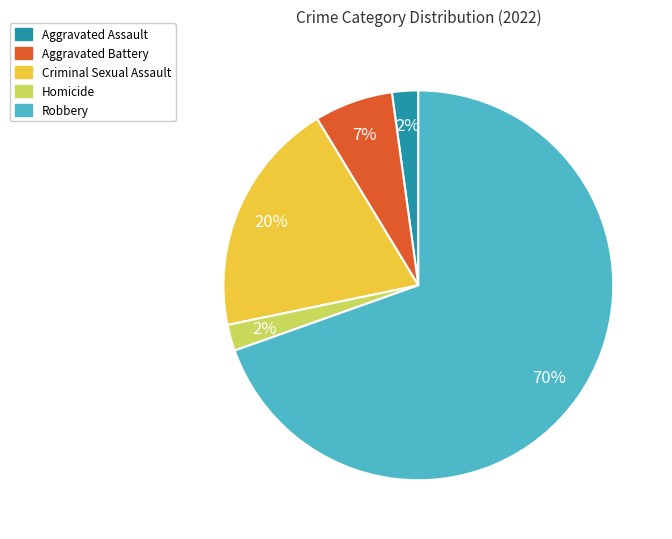

Between Aggravated Battery and Aggravated Assault, which is larger?

Aggravated Battery